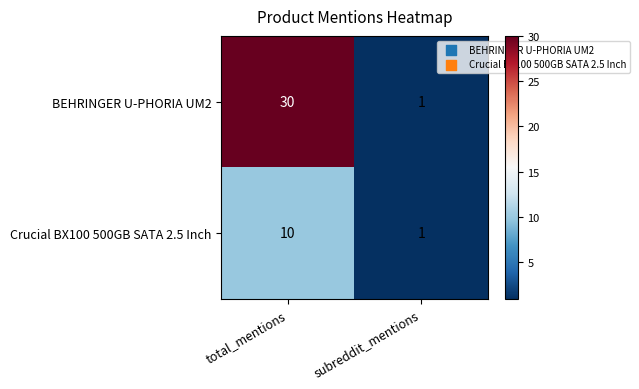

What is the total value across all series at total_mentions?

40